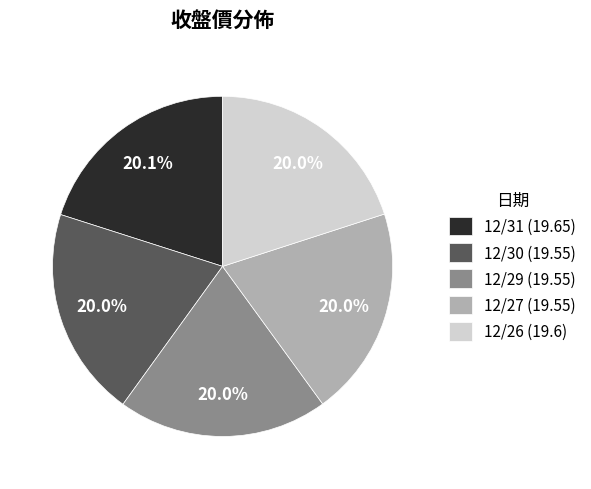

Does any single category account for the majority?

No